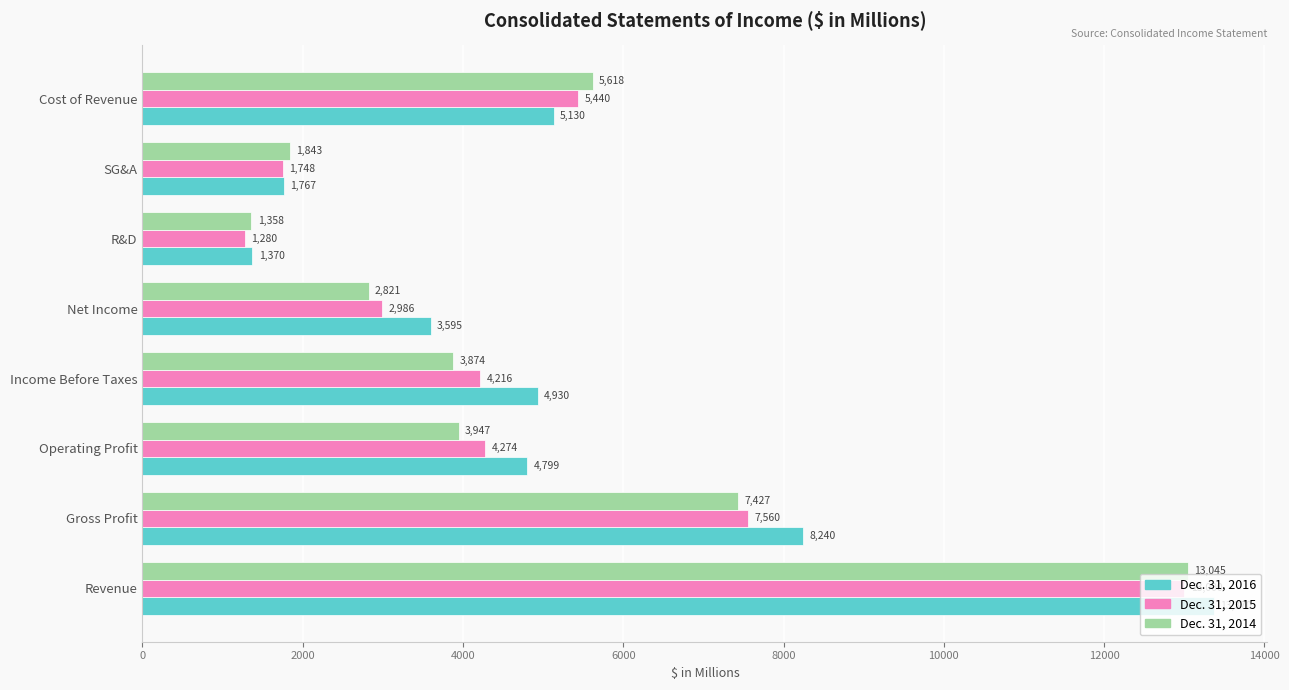

List the series in order of their peak value, lowest first.

Dec. 31, 2015, Dec. 31, 2014, Dec. 31, 2016